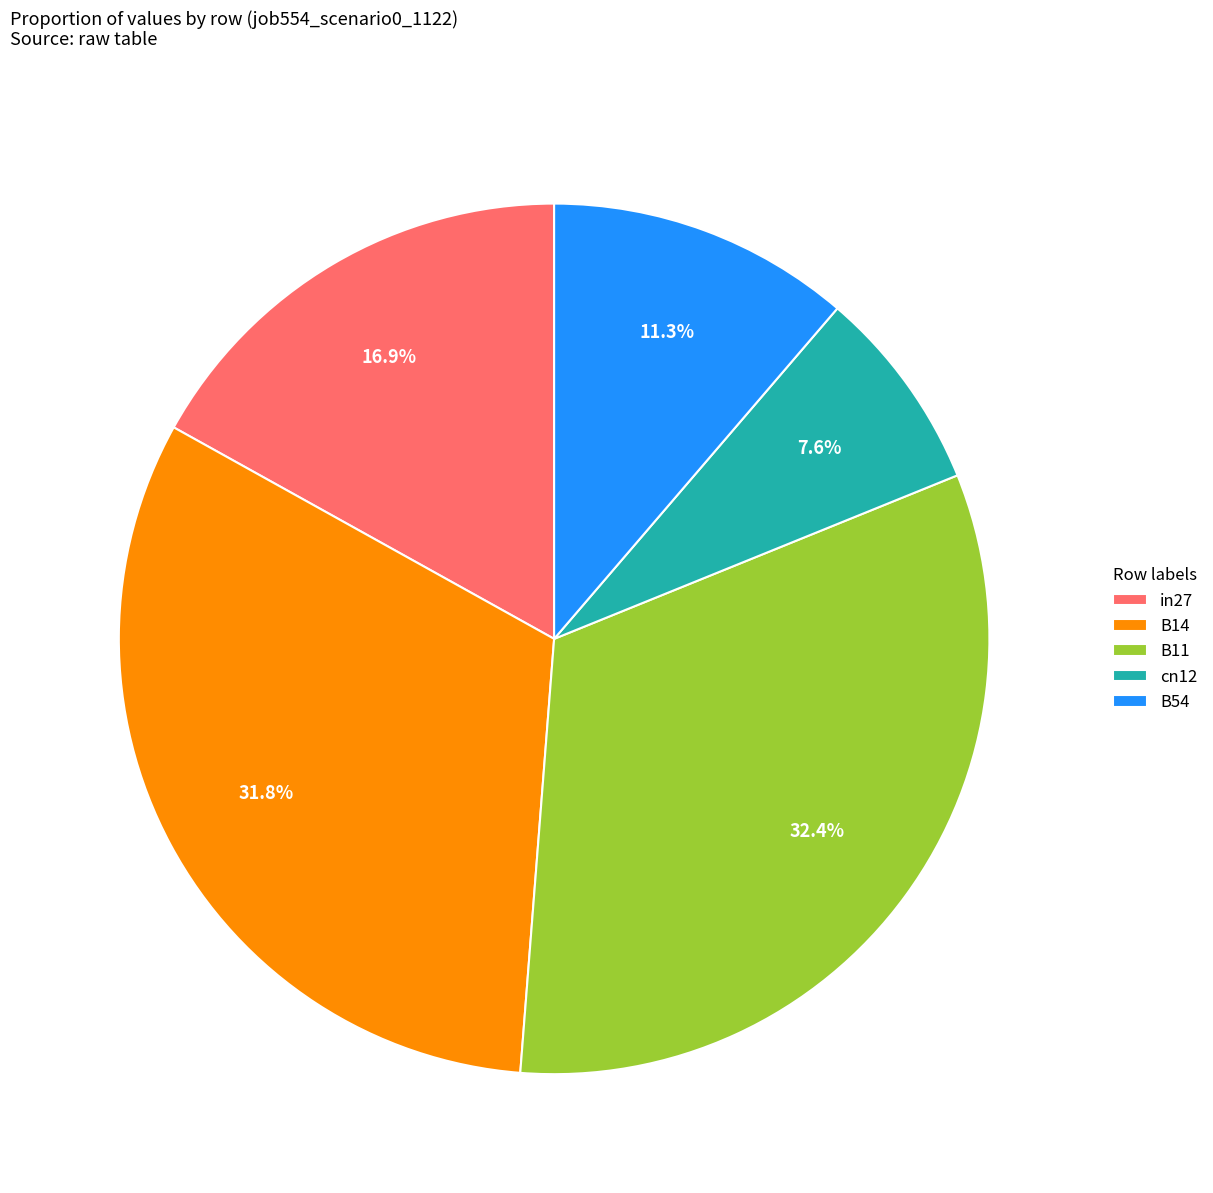

To the nearest percent, what portion does B11 represent?

32%